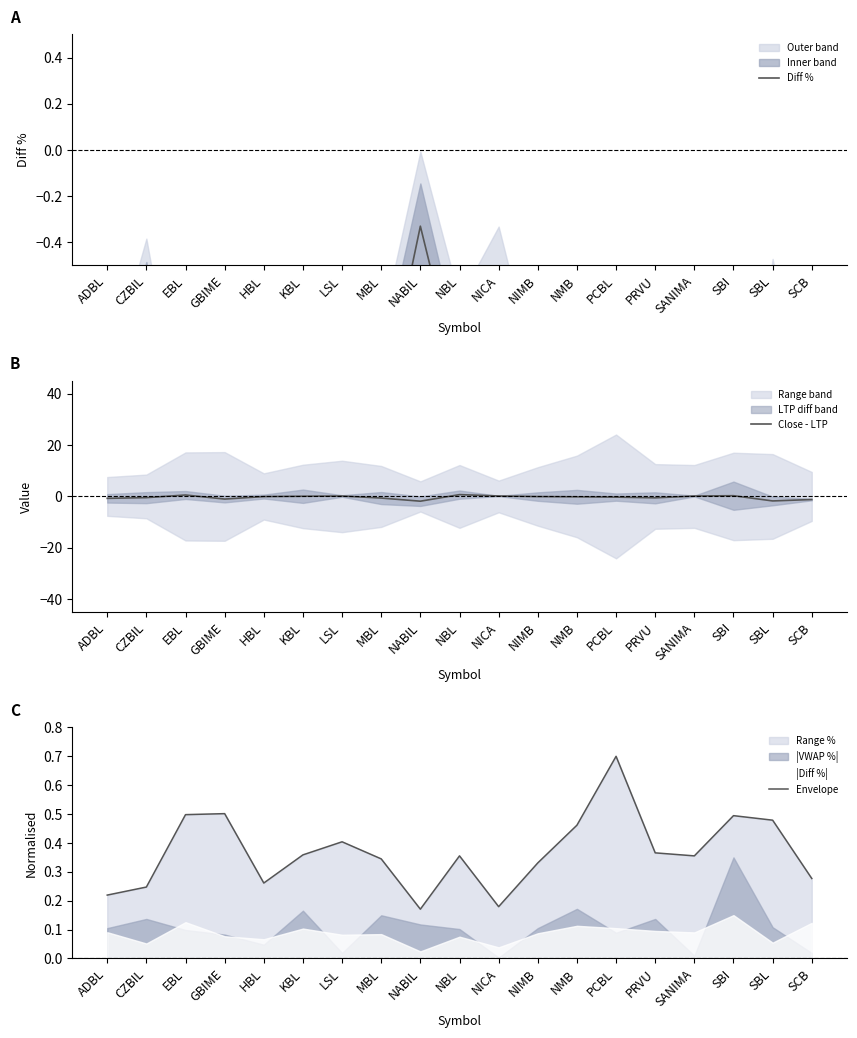

Count the Envelope values in the range 0 to 1.

19